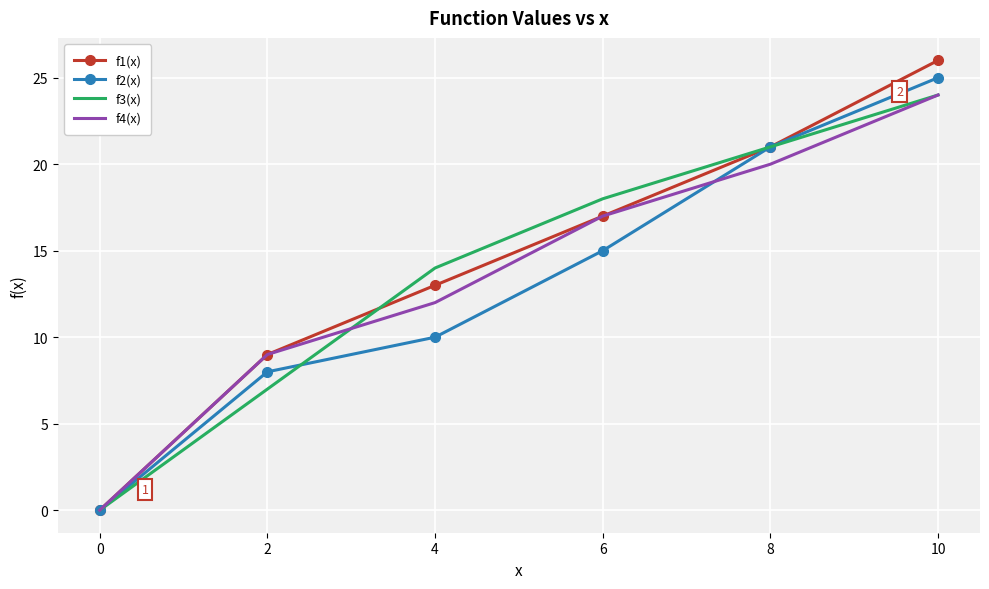

The value of f2(x) at 0 is 0. True or false?

True